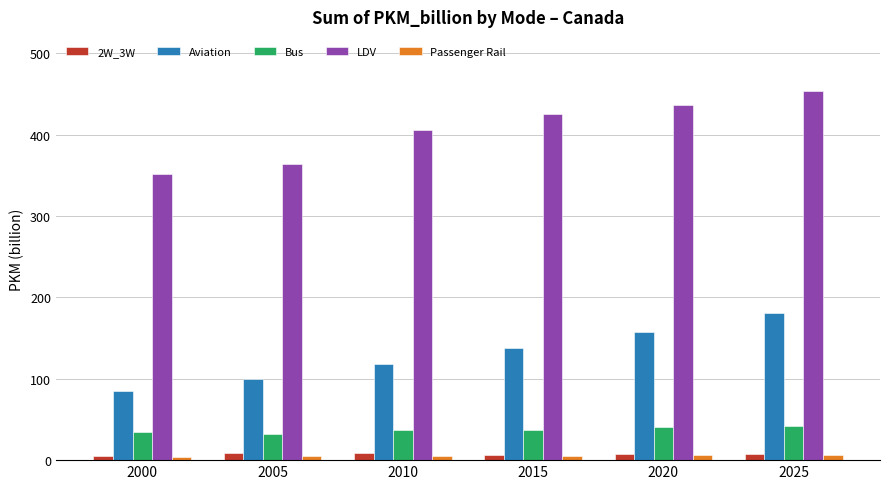

Which series changed the most between 2000 and 2025?

LDV